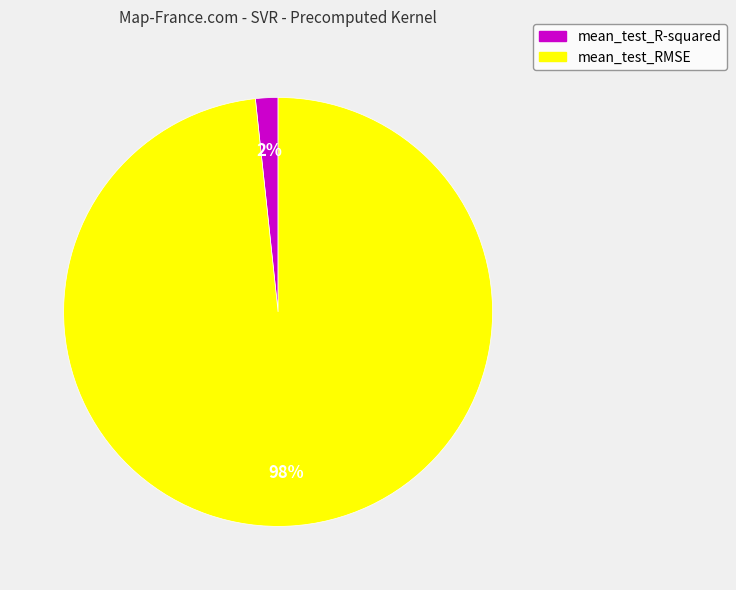

To the nearest percent, what portion does mean_test_R-squared represent?

2%